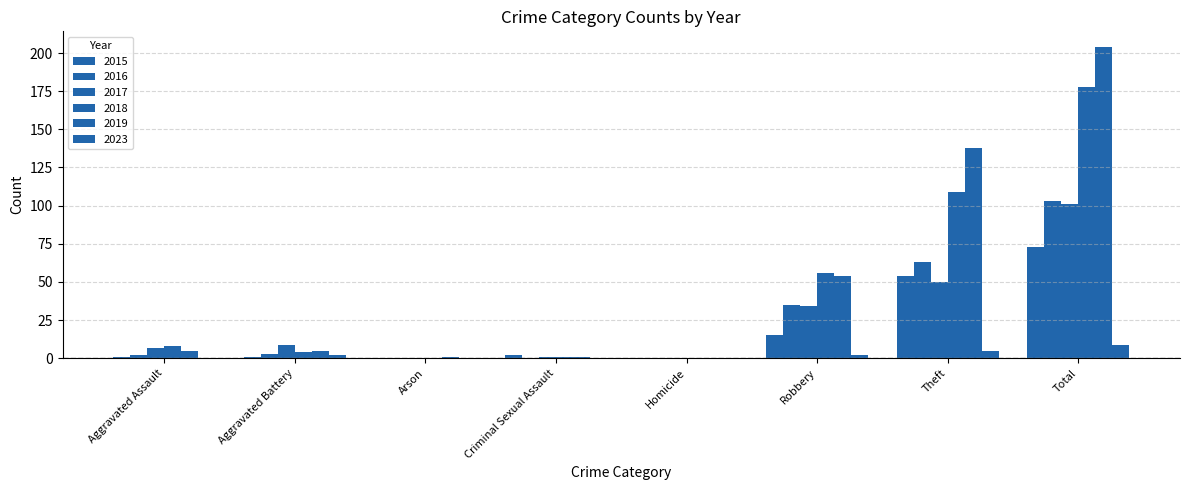

How many groups of bars are there?

8